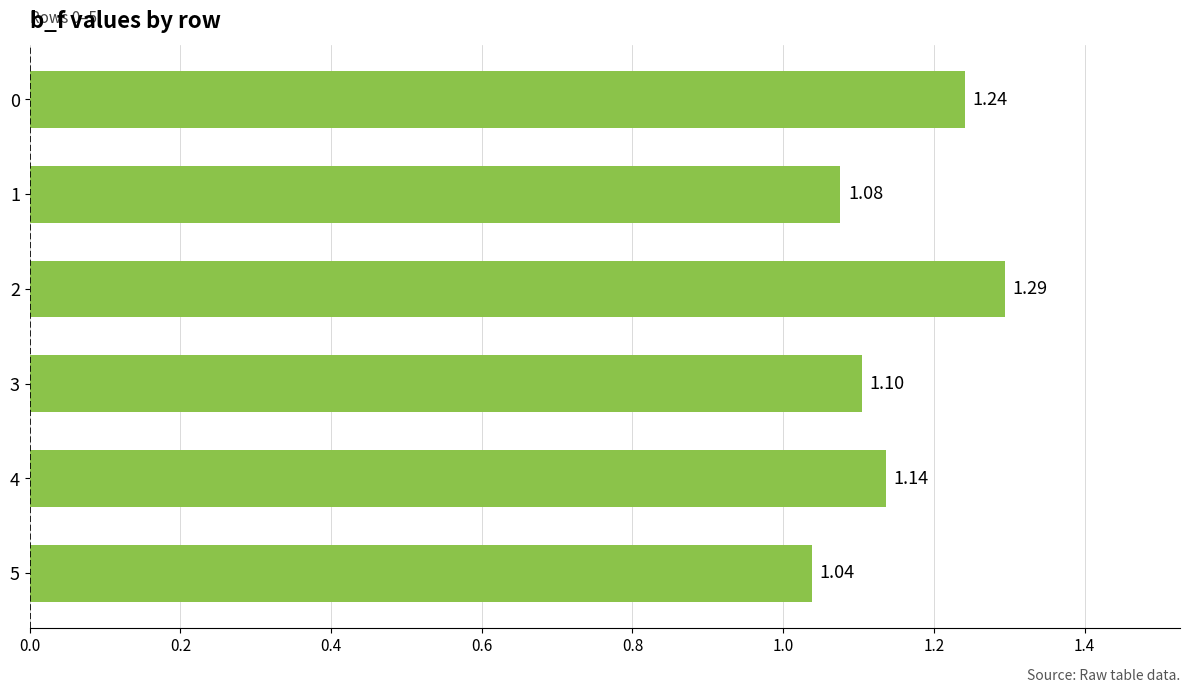

What is the sum of all values?

6.9